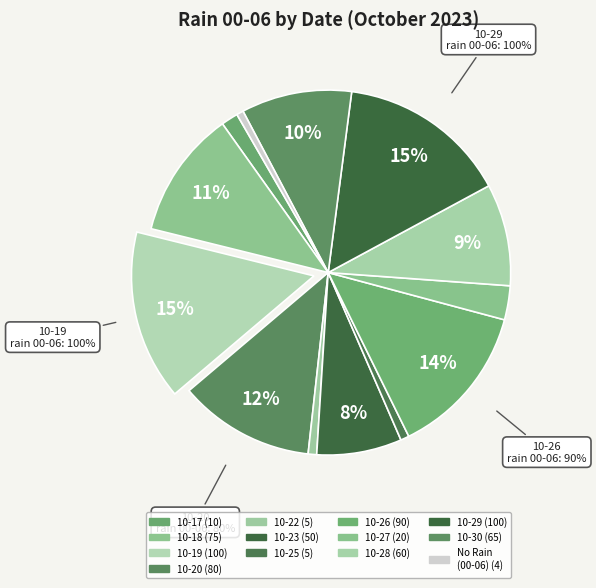

What percentage is the 2023-10-19 slice, to the nearest percent?

15%